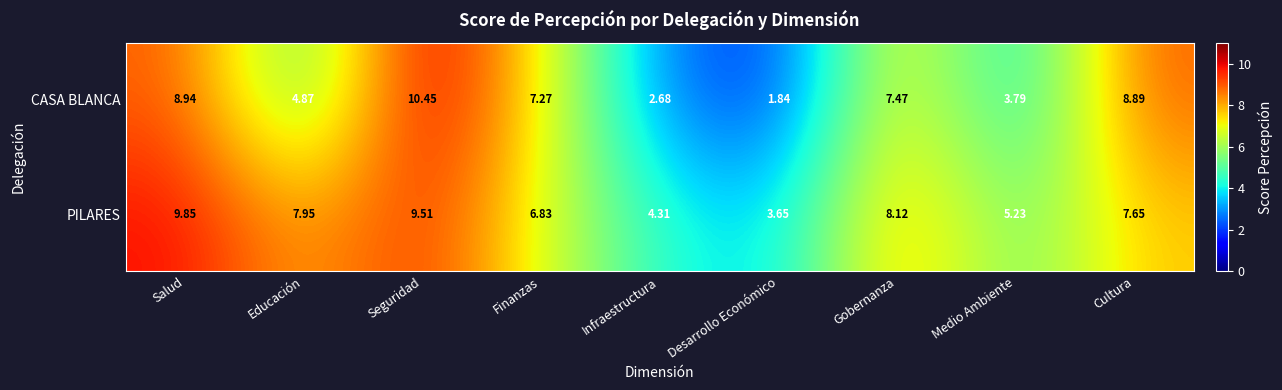

At which category is the sum across all series the highest?

Seguridad